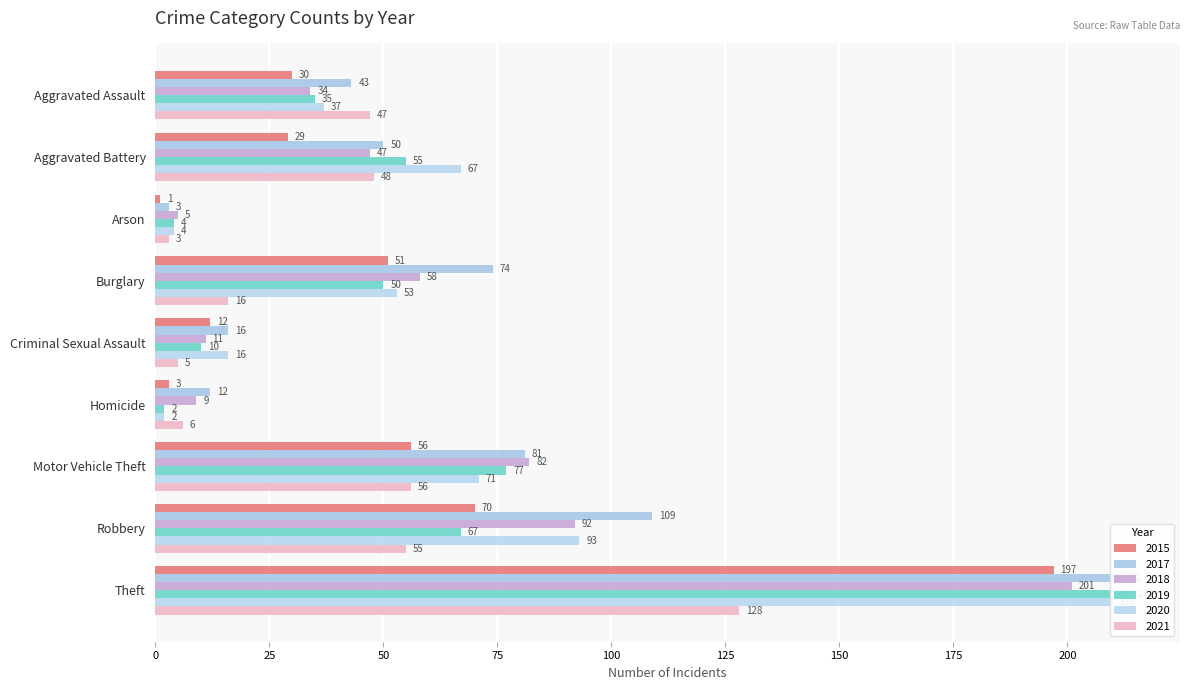

Which series has the largest range (max minus min)?

2019